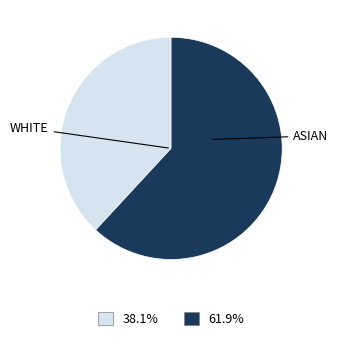

Is there a majority slice in this chart?

Yes